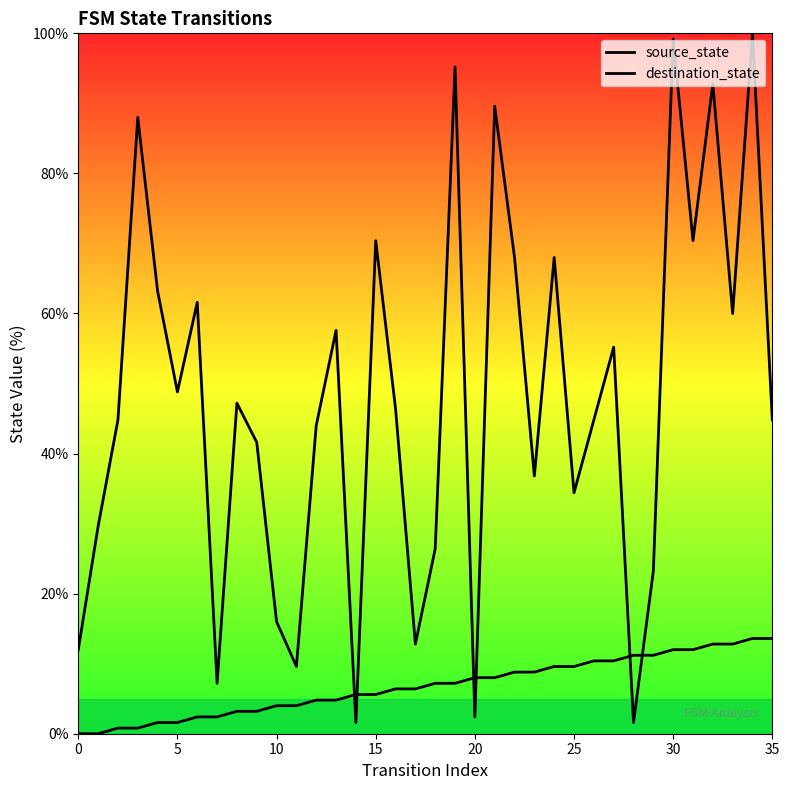

How many times do source_state and destination_state cross each other?

6